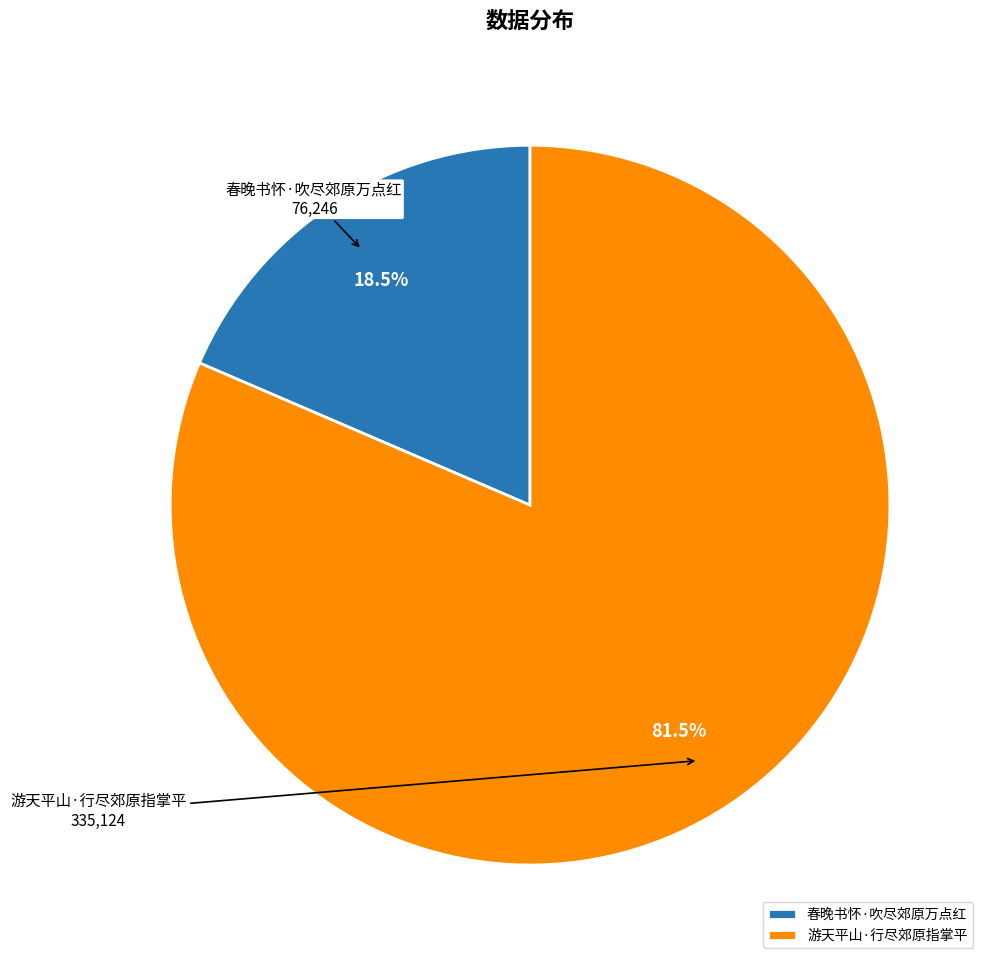

Which slice is the largest?

游天平山·行尽郊原指掌平